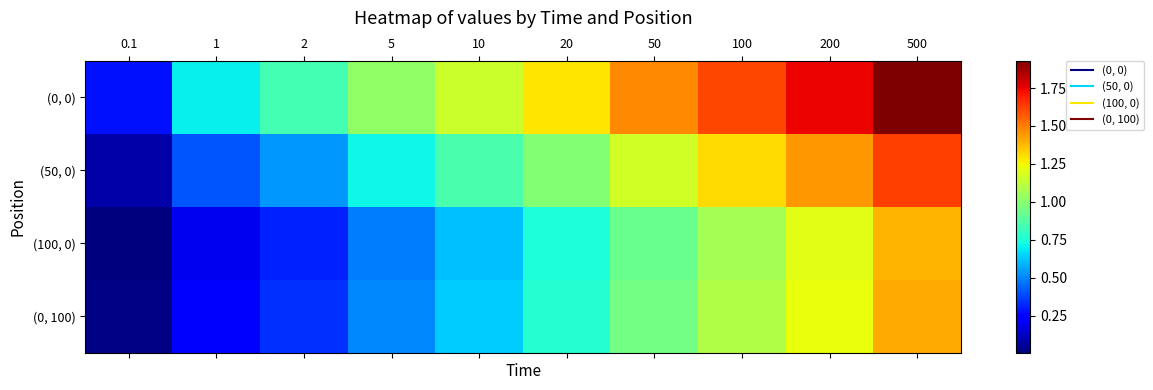

What is the total value across all series at 2?

2.0